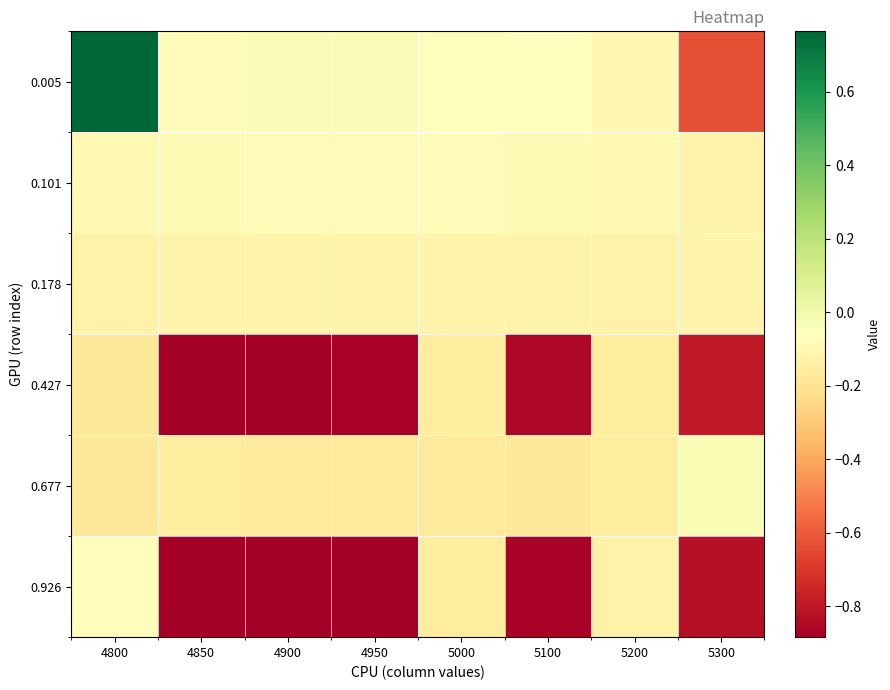

Which series has the largest range (max minus min)?

0.005